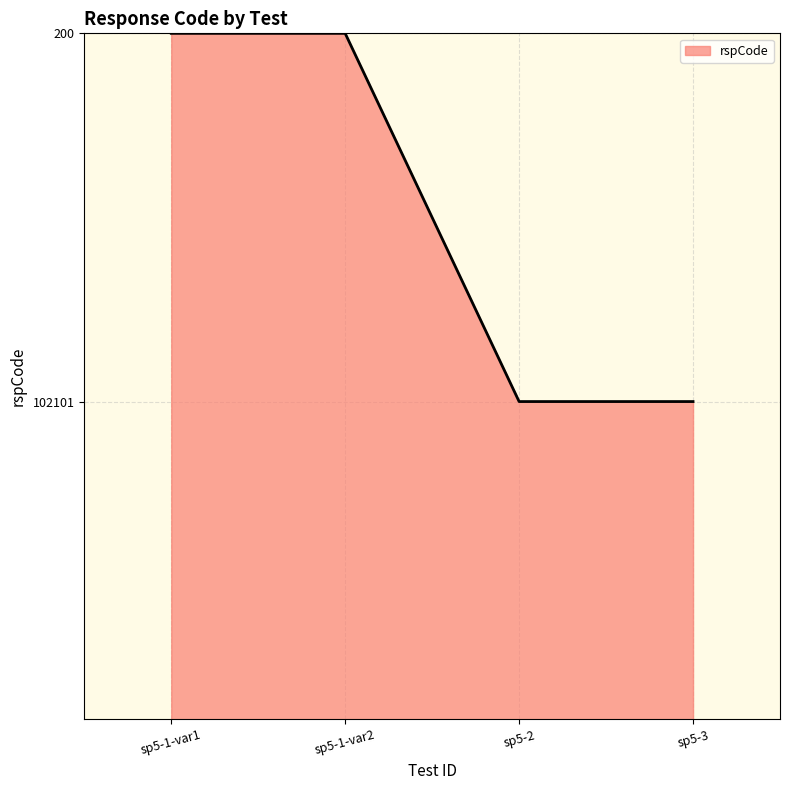

How many lines are shown in the chart?

1